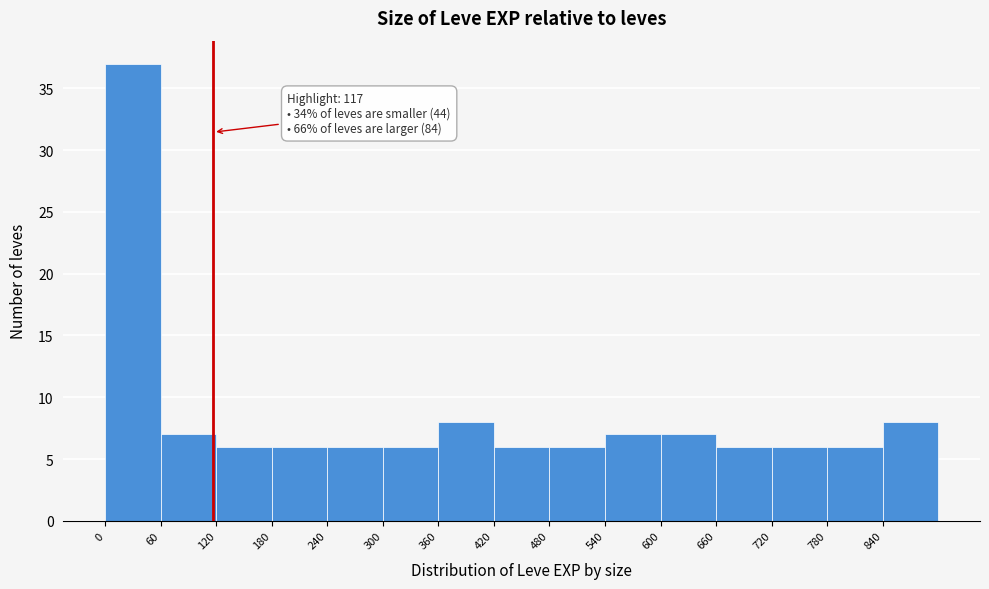

Which range on the x-axis has the tallest bar?

0 to 60